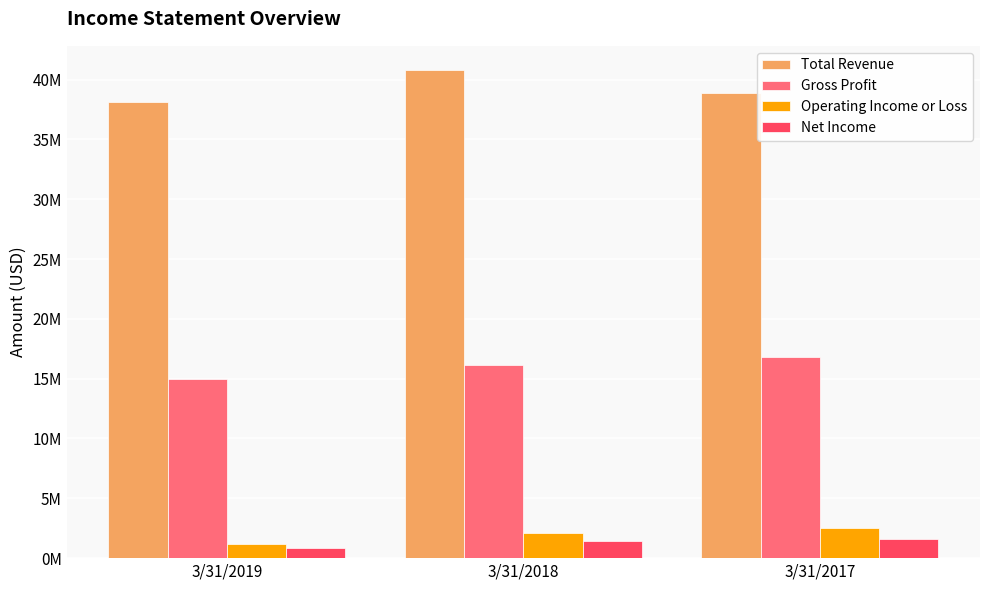

What is the difference between the maximum and minimum values in the Operating Income or Loss series?

1325000